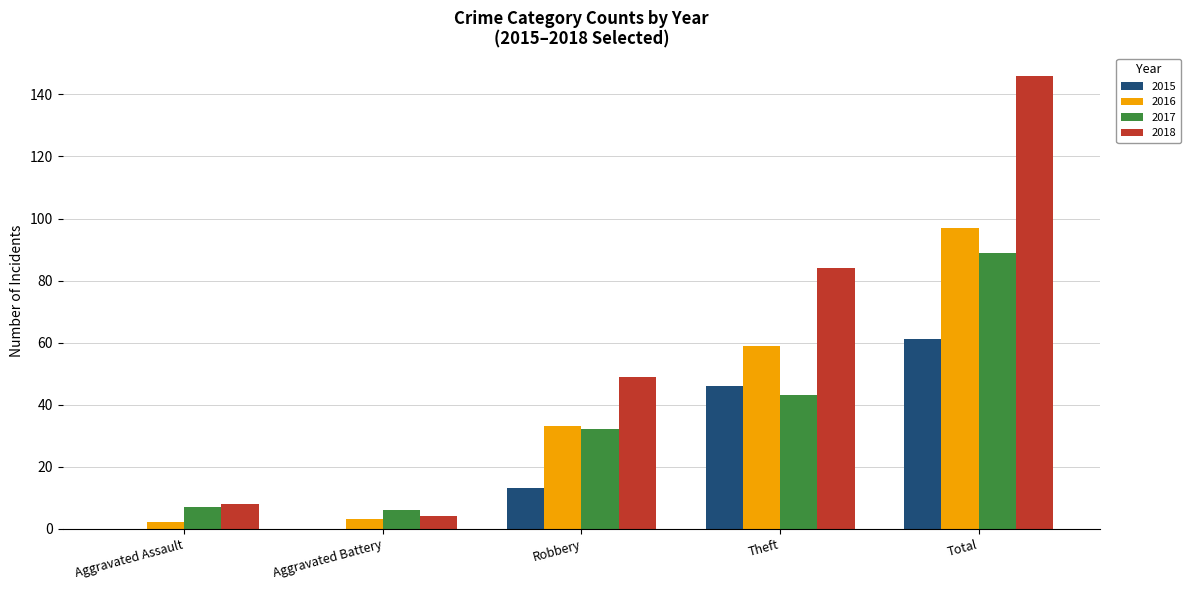

Count the 2015 values in the range 0 to 46.

4